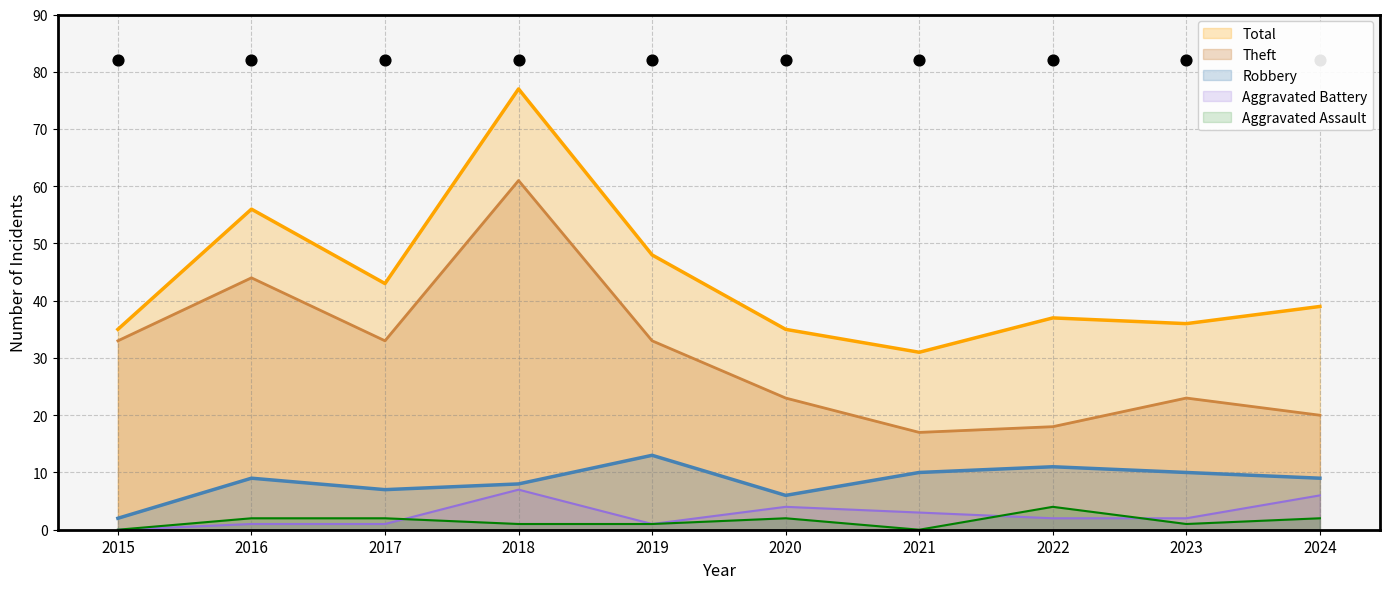

Which series reaches the minimum Y coordinate?

Aggravated Battery